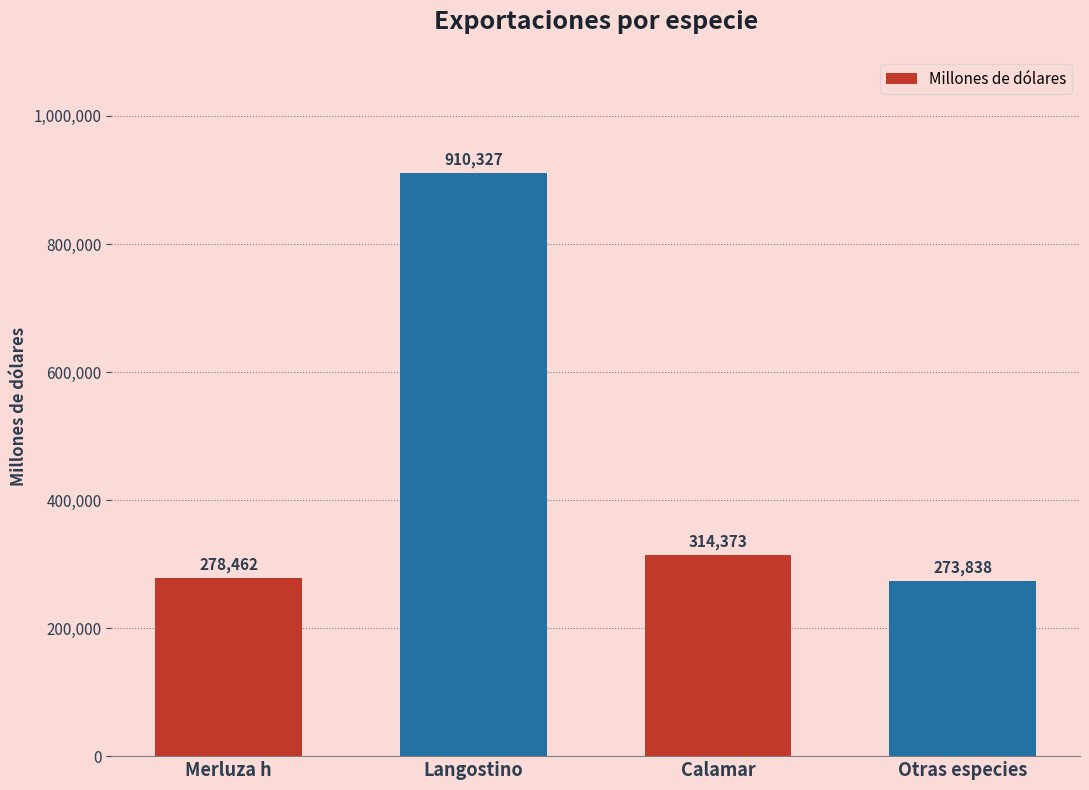

Reading left to right, transcribe all the data shown in this chart.

Merluza h=278462	Langostino=910327	Calamar=314373	Otras especies=273838